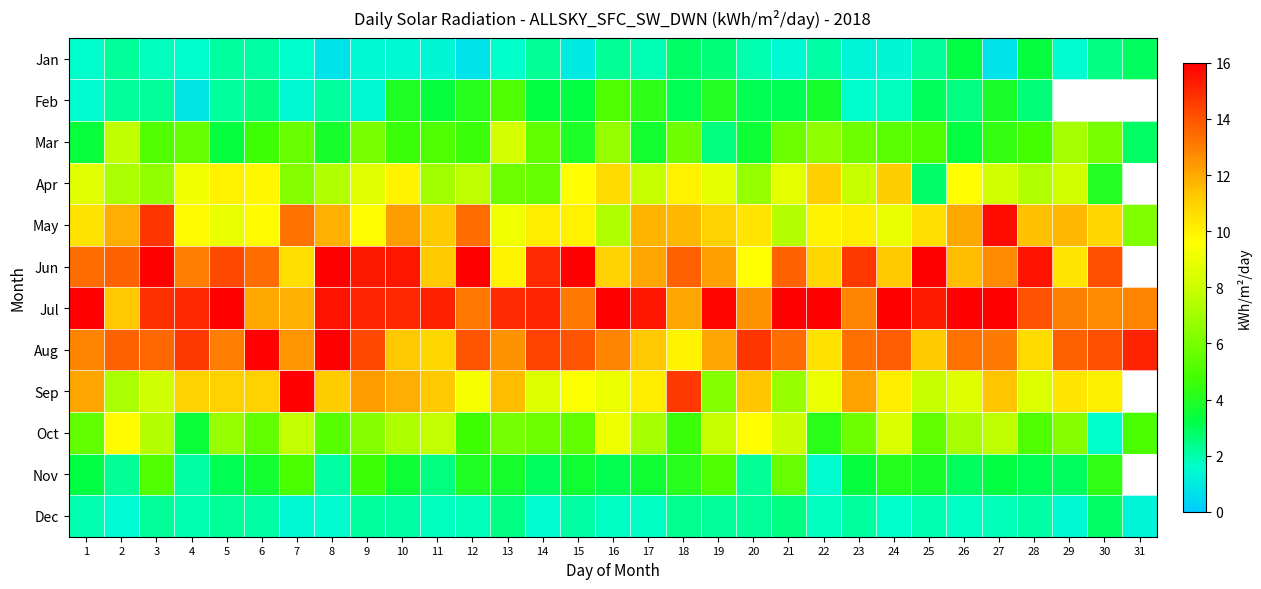

How many values in the Jul series are below 15?

14